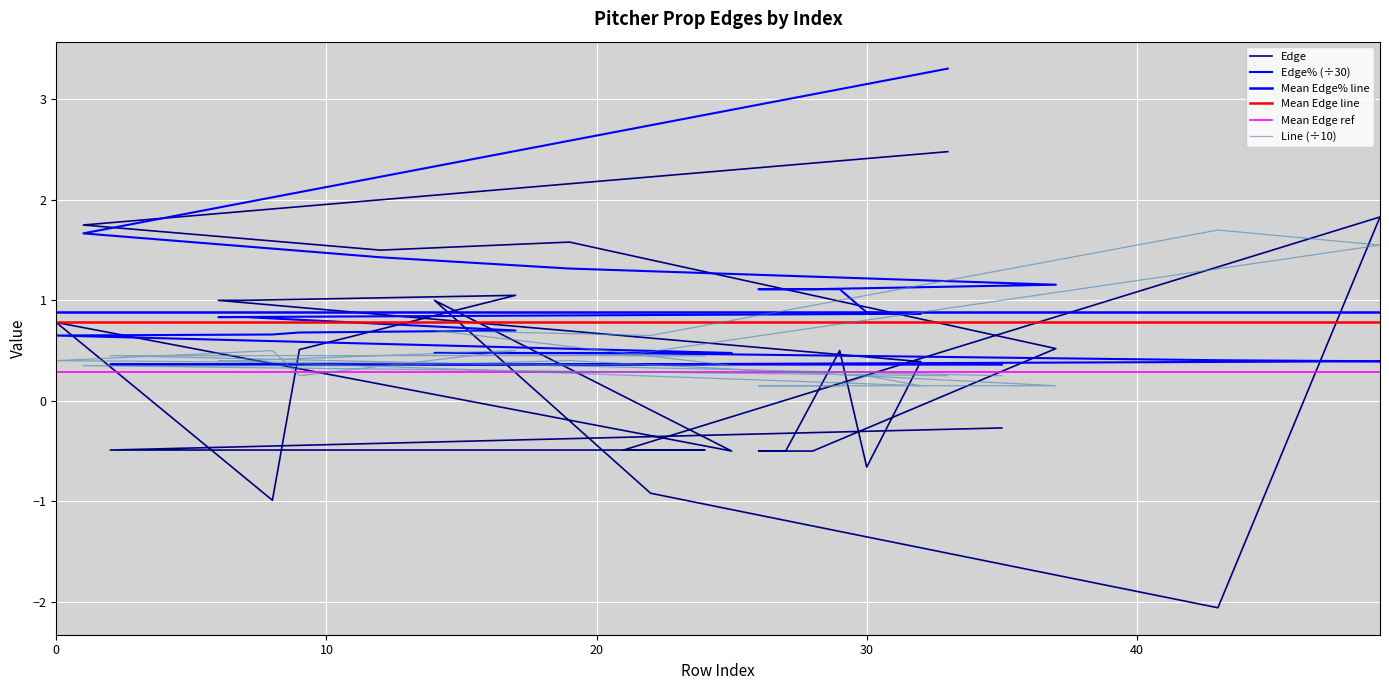

What is the minimum value shown in the chart?

-2.1